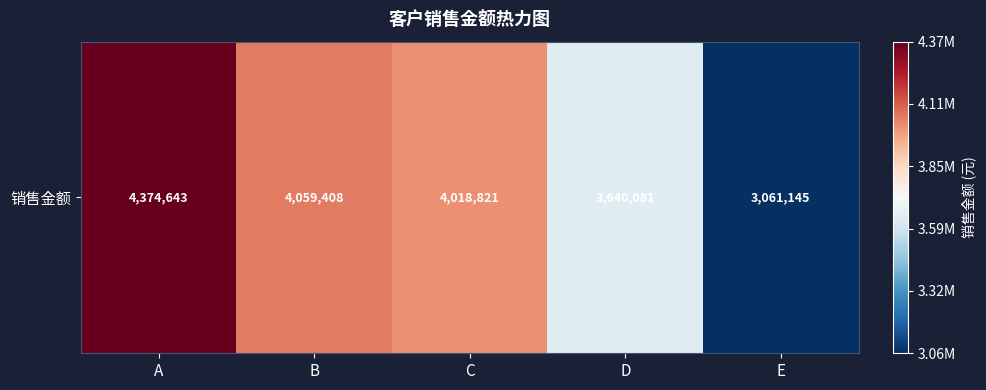

Between E and A, which is larger?

A